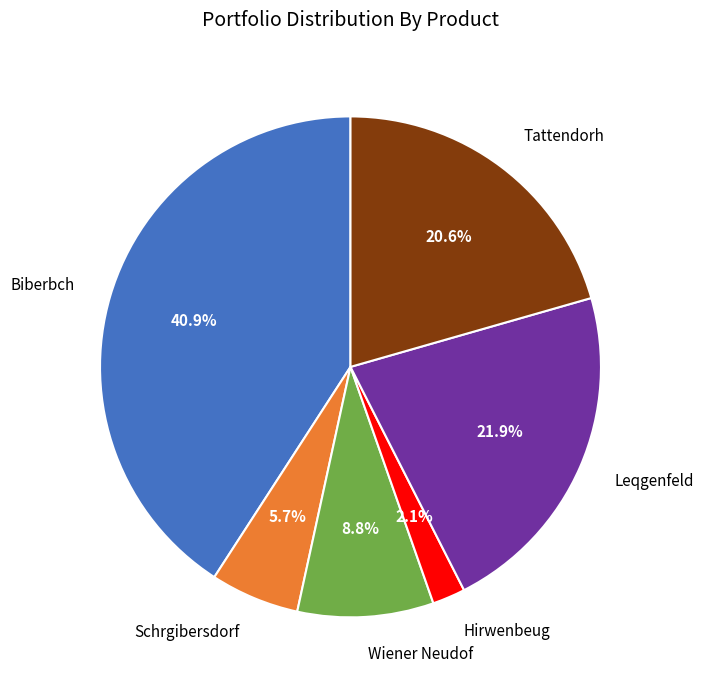

How many slices are in this pie chart?

6